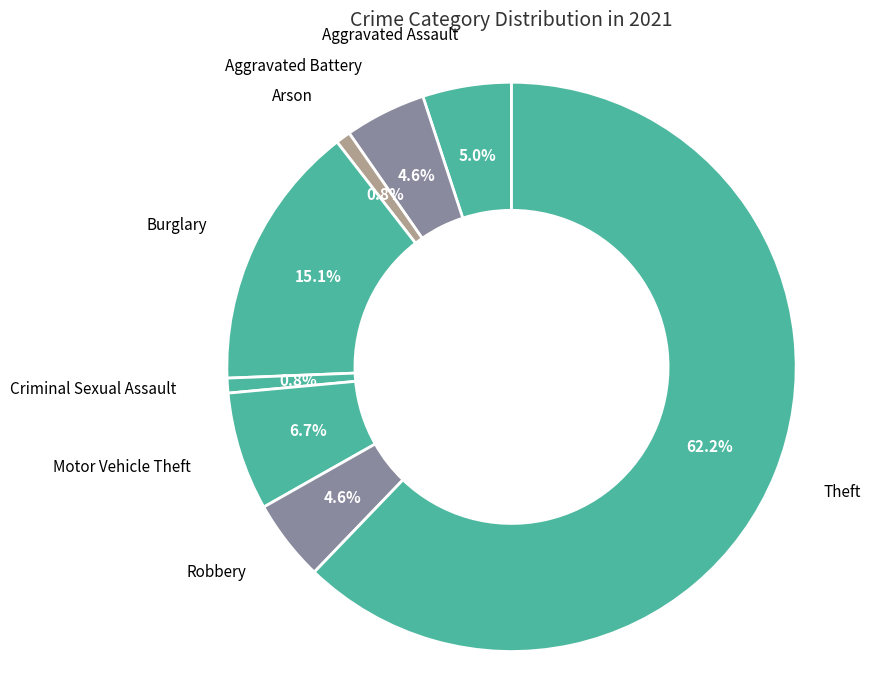

Count the number of slices in the pie.

8